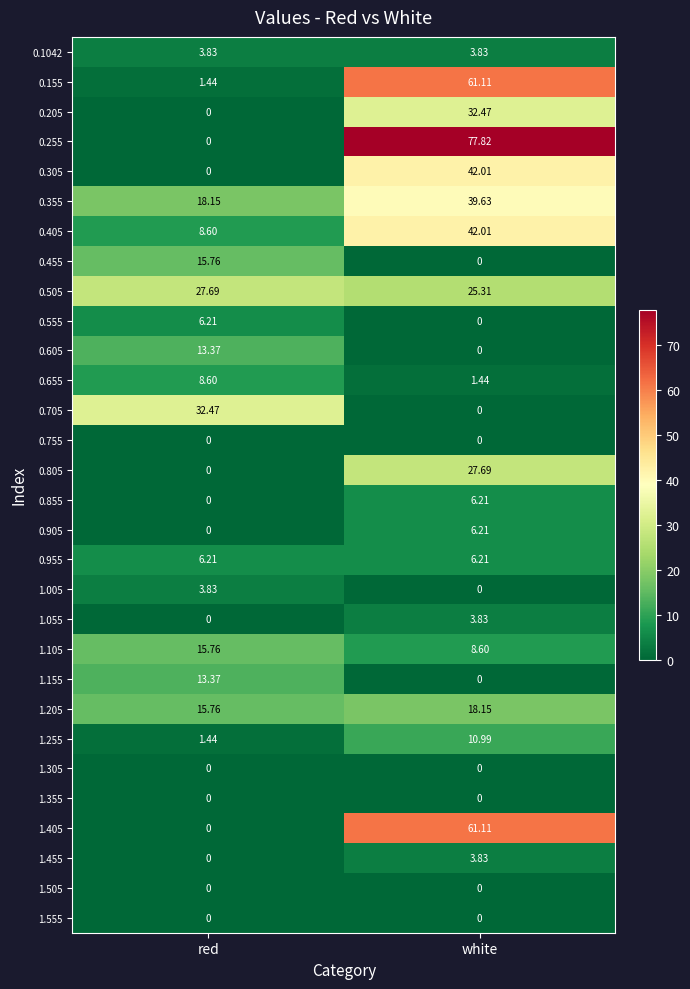

What is the greatest value displayed?

77.8